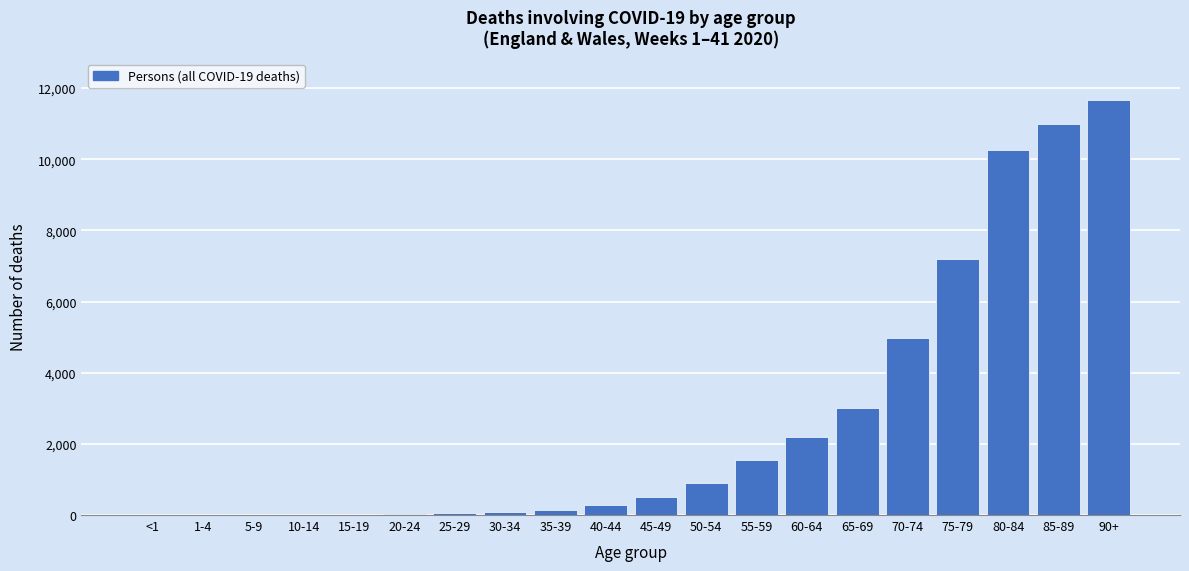

What is the sum of all values?

53863